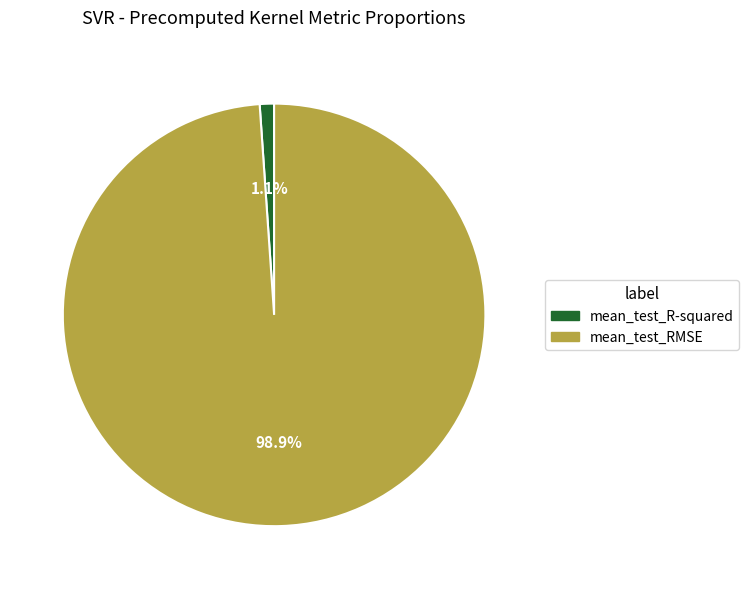

What is the majority slice?

mean_test_RMSE